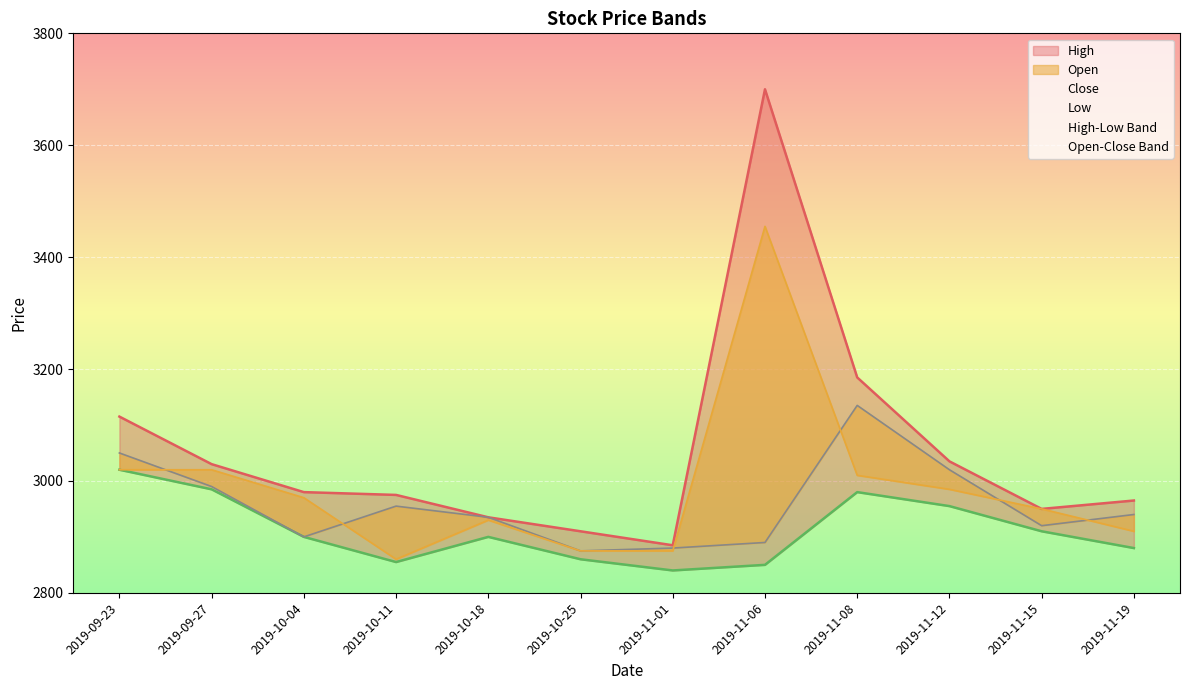

What is the sum of all High values?

36665